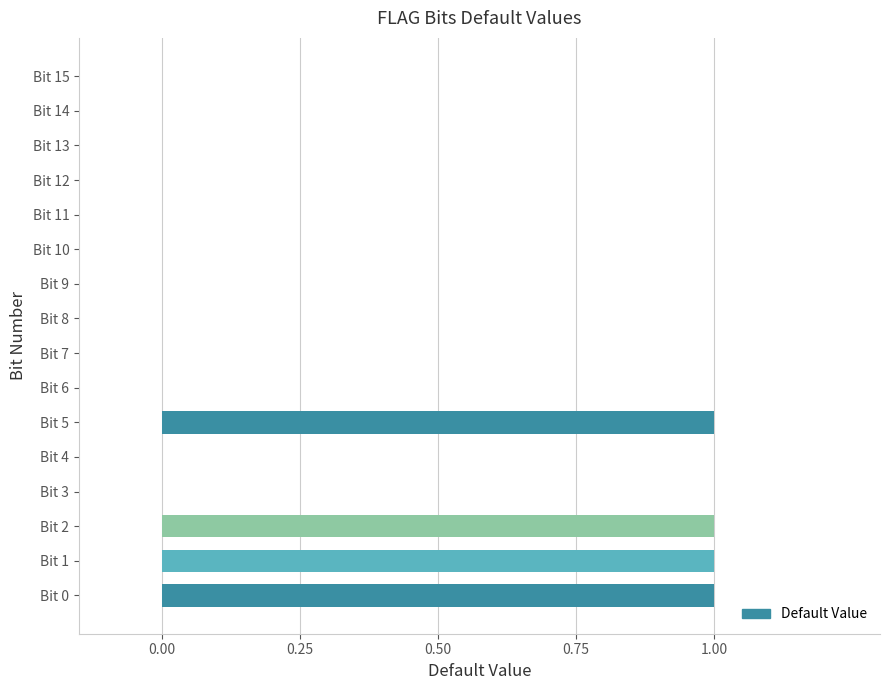

How many categories are shown in the chart?

16